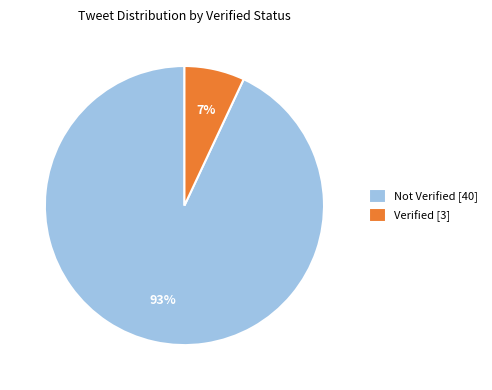

Count the number of slices in the pie.

2